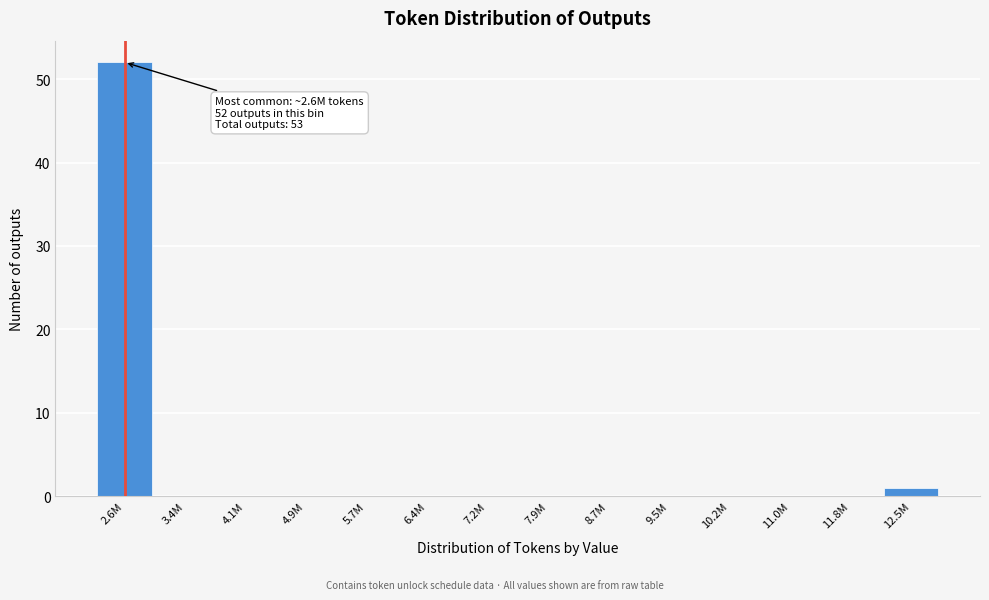

Reading left to right, extract all data points from this chart.

2.6M=52	3.4M=0	4.1M=0	4.9M=0	5.7M=0	6.4M=0	7.2M=0	7.9M=0	8.7M=0	9.5M=0	10.2M=0	11.0M=0	11.8M=0	12.5M=1